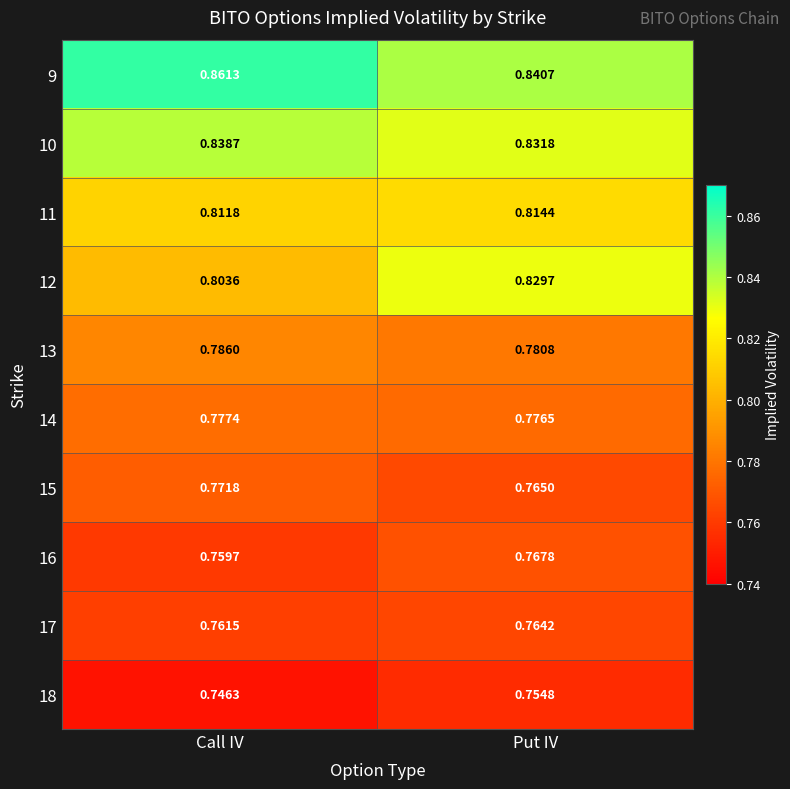

What is the difference between the highest and lowest values at Put IV?

0.1